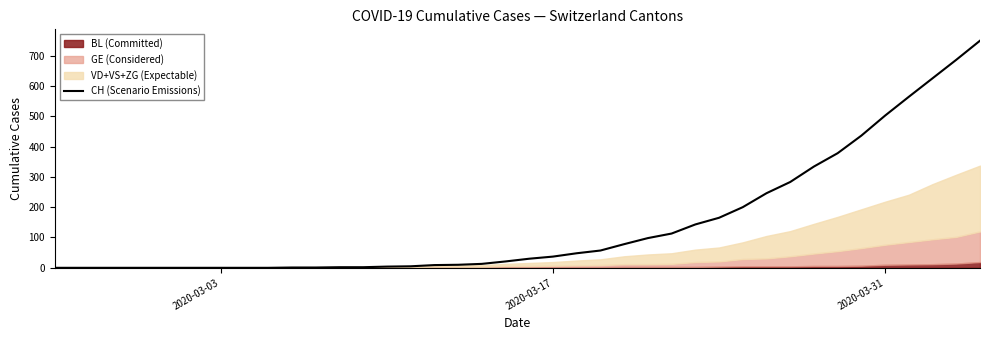

What is the difference between the maximum and minimum values?

749